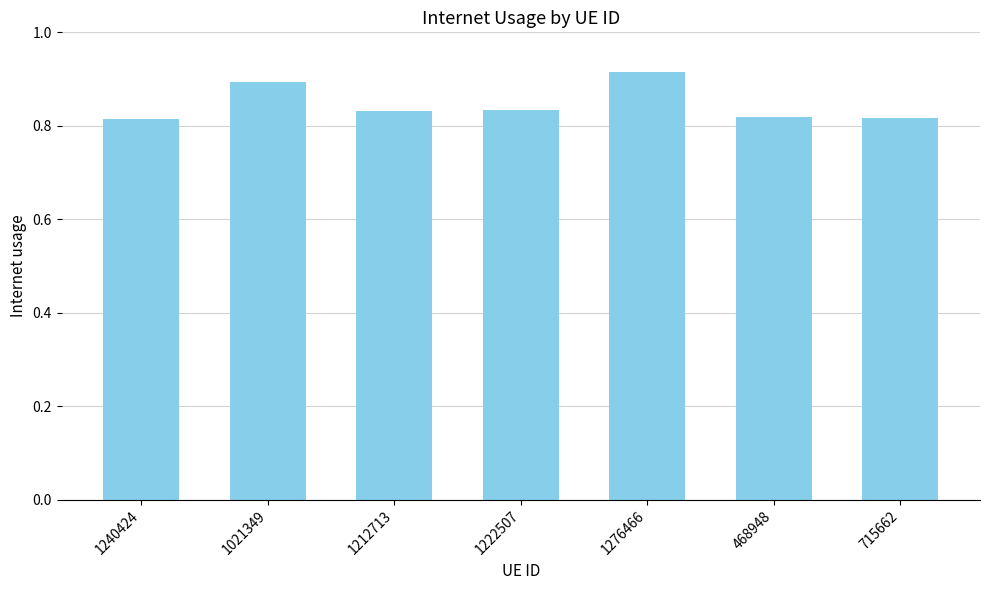

What is the sum of the values at 1276466 and 1212713?

1.7